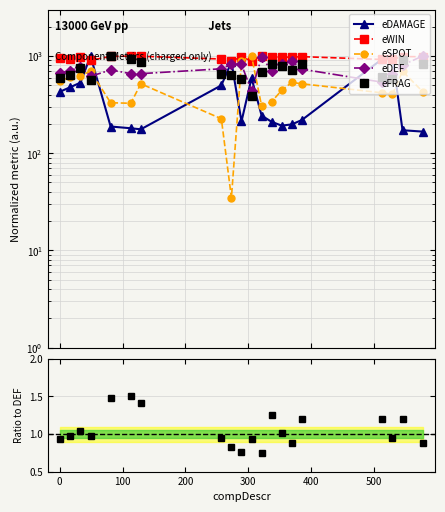

What is the sum of all eDEF values?

14731.5